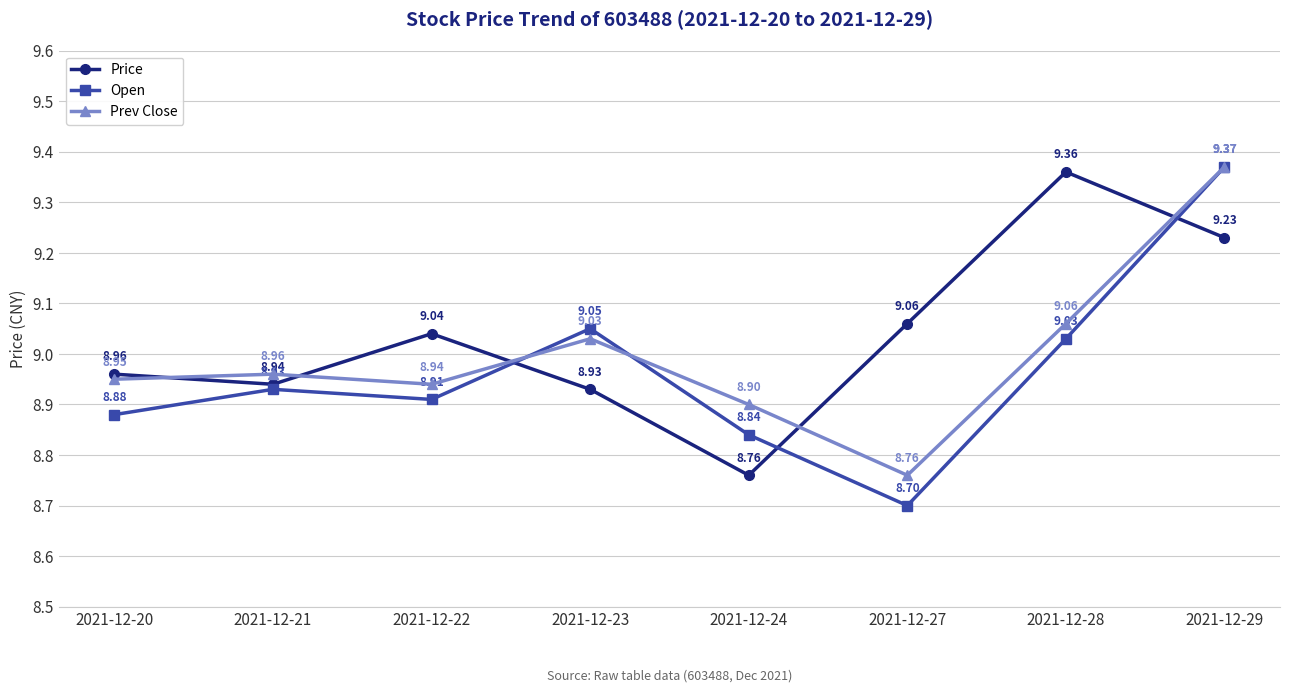

What is the average value of the Prev Close series?

9.0